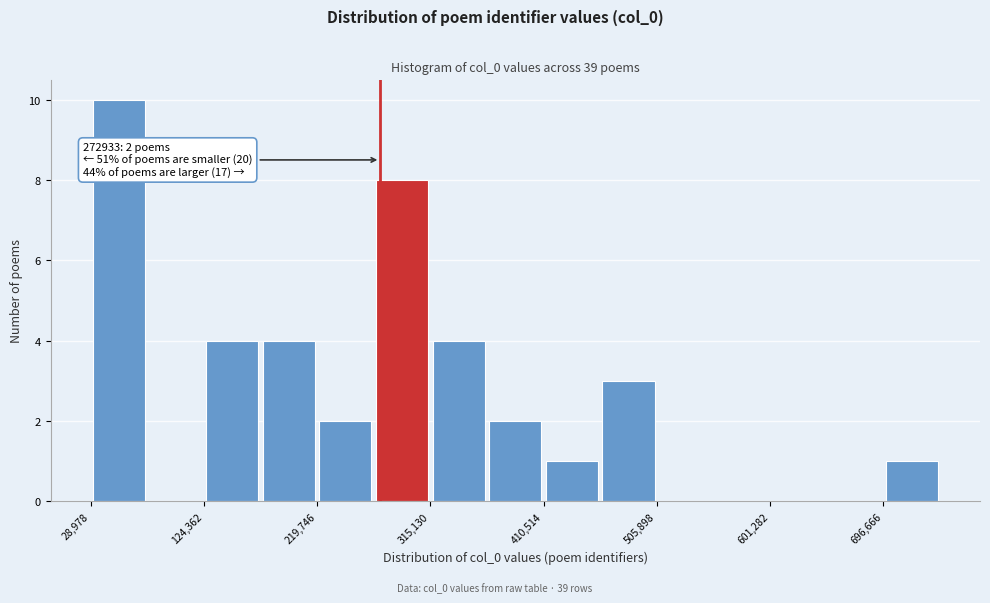

Which range on the x-axis has the tallest bar?

30000 to 80000